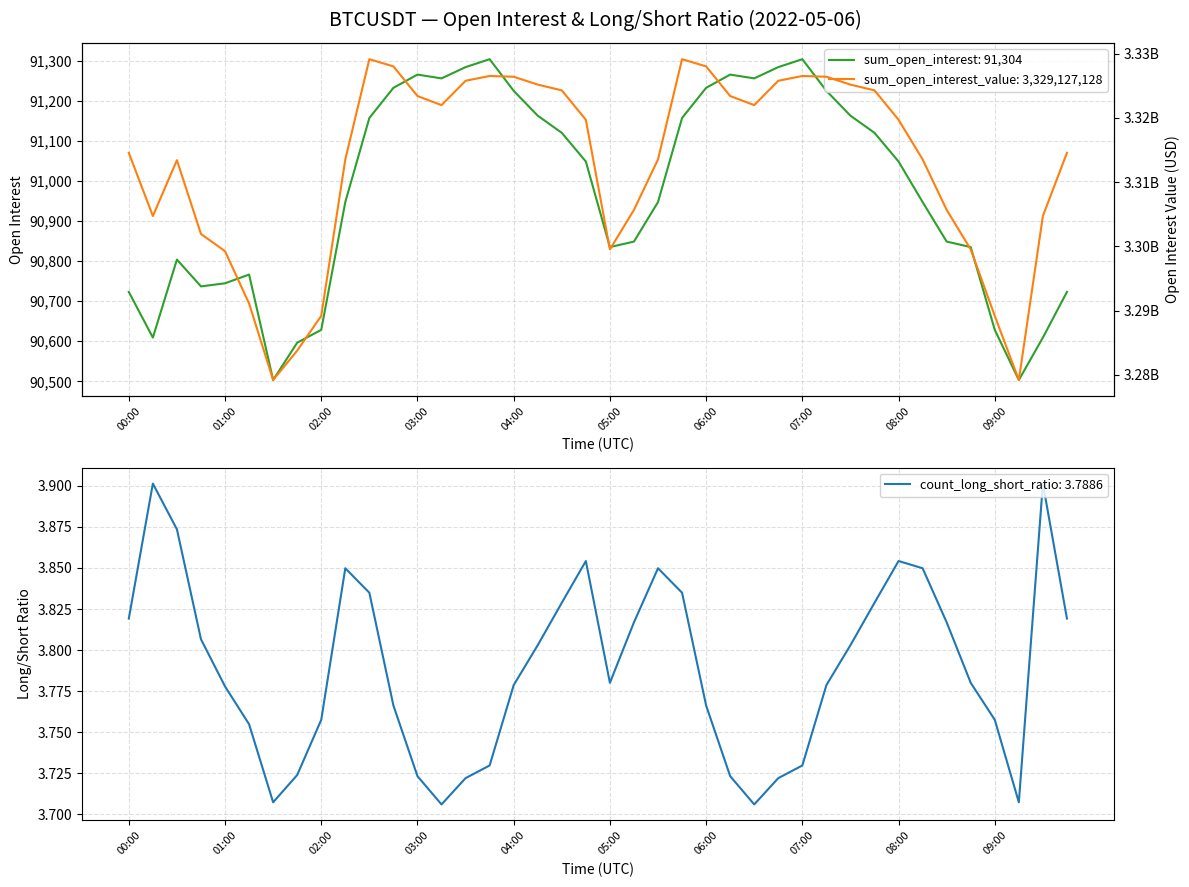

True or false: count_long_short_ratio and sum_open_interest_value cross at least once.

False